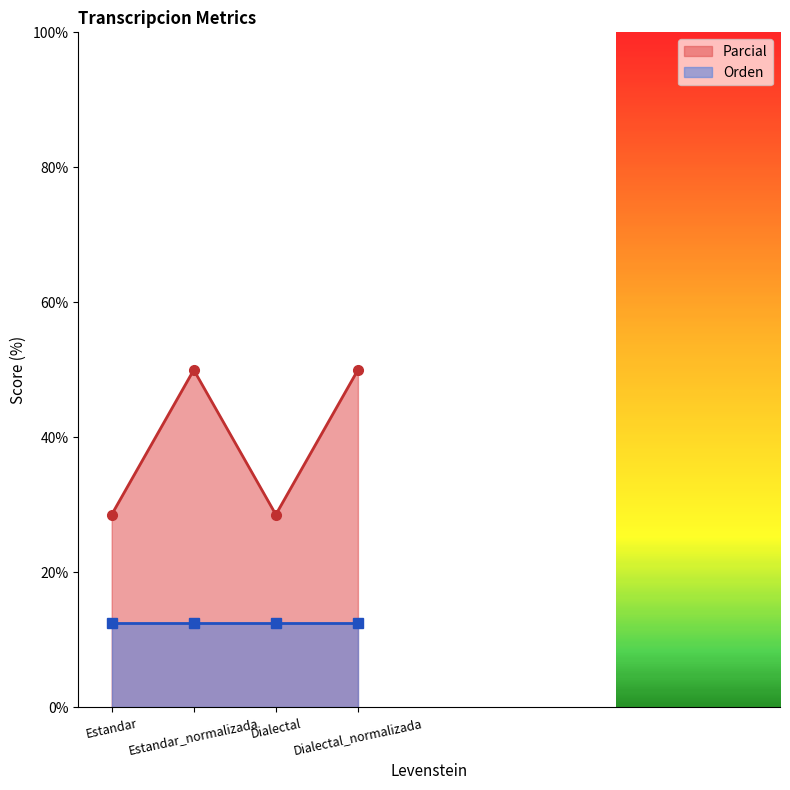

At which label is the value closest to 39?

Estandar